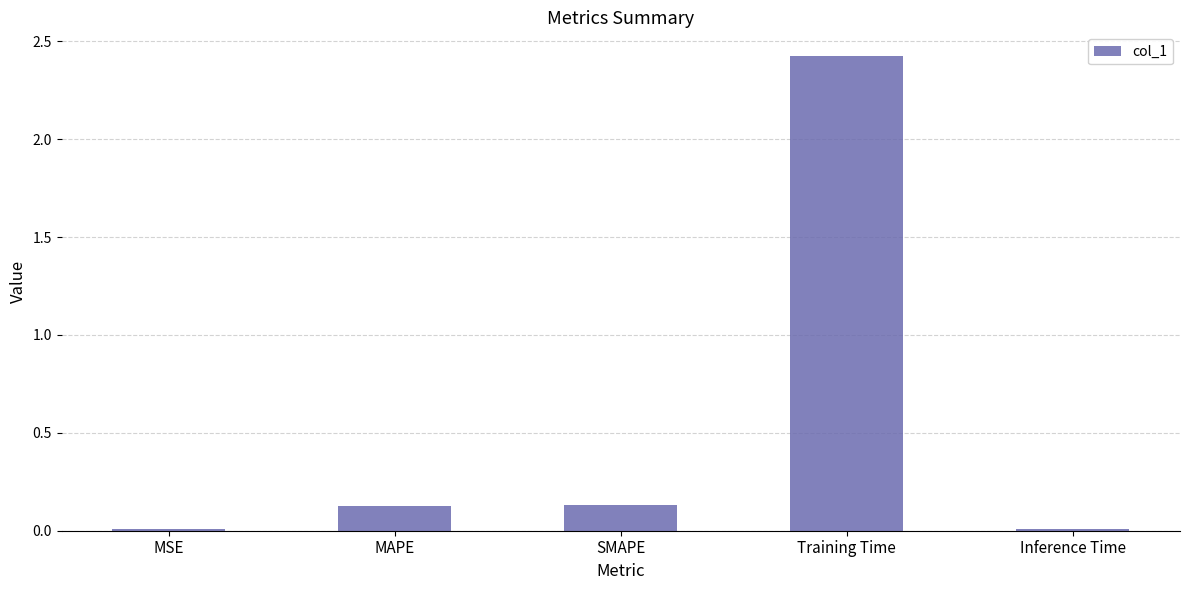

What is the change in value from MAPE to Training Time?

+2.3